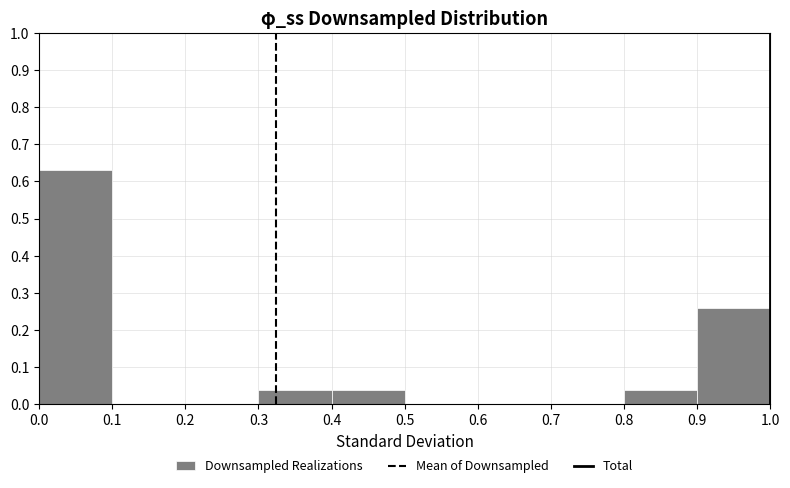

Reading left to right, transcribe this chart: for each bar, give the range it covers on the x-axis and its height. The values are not printed on the chart, so give them approximately, as read against the axis.

0.0 to 0.1: 0.63
0.1 to 0.2: 0
0.2 to 0.3: 0
0.3 to 0.4: 0.04
0.4 to 0.5: 0.04
0.5 to 0.6: 0
0.6 to 0.7: 0
0.7 to 0.8: 0
0.8 to 0.9: 0.04
0.9 to 1.0: 0.26